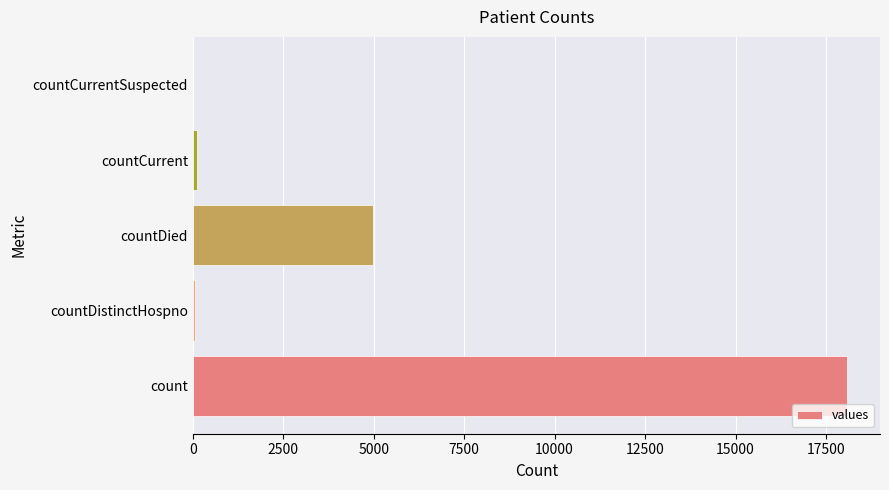

What is the sum of all values?

23246